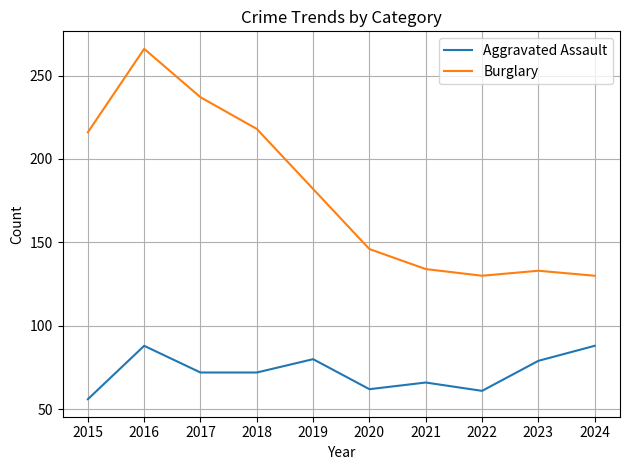

In Aggravated Assault, how many points are higher than both neighbors (excluding endpoints)?

3